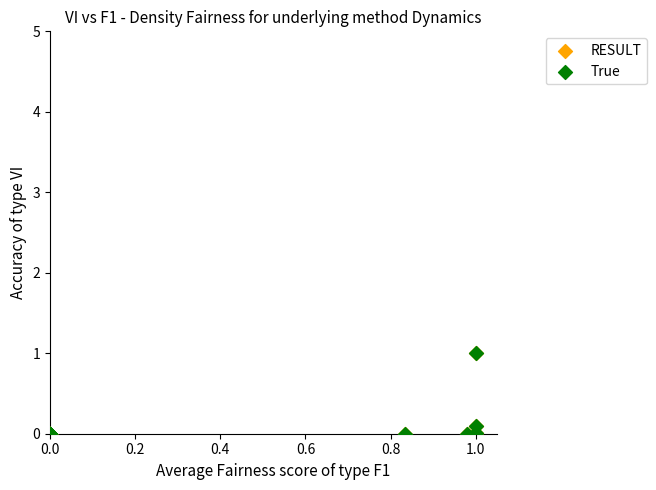

What are all the series names shown in the legend?

RESULT, True